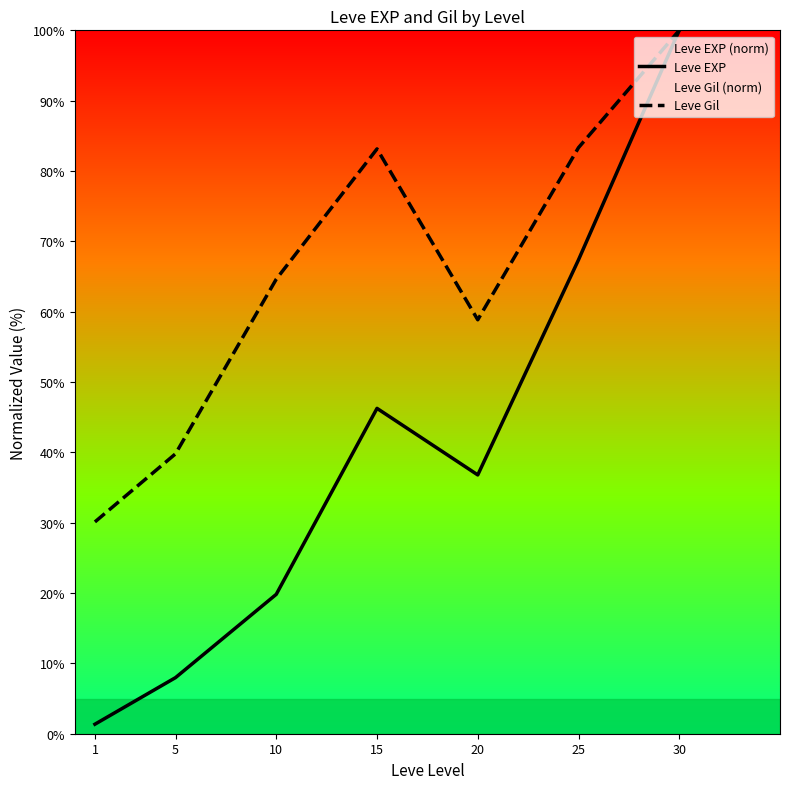

List the series in order of their peak value, highest first.

Leve EXP, Leve Gil